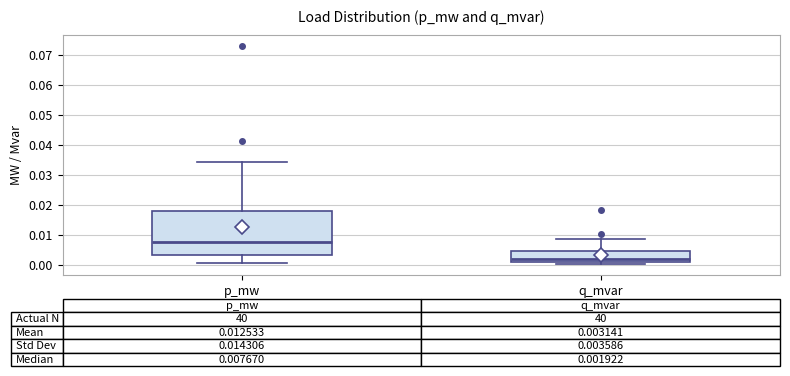

Comparing the boxes themselves (not the whiskers), which one is the tallest?

p_mw